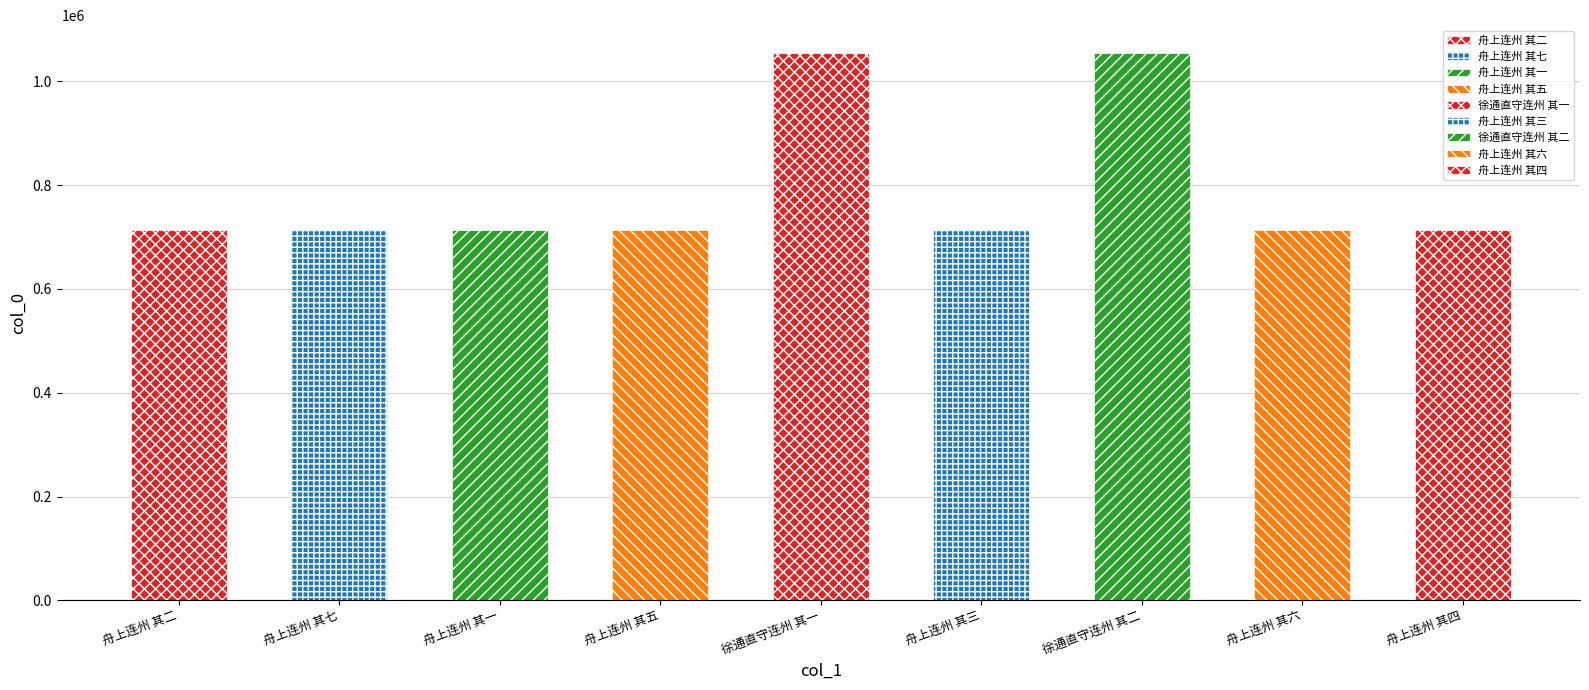

Which has a higher value, 徐通直守连州 其二 or 舟上连州 其一?

徐通直守连州 其二